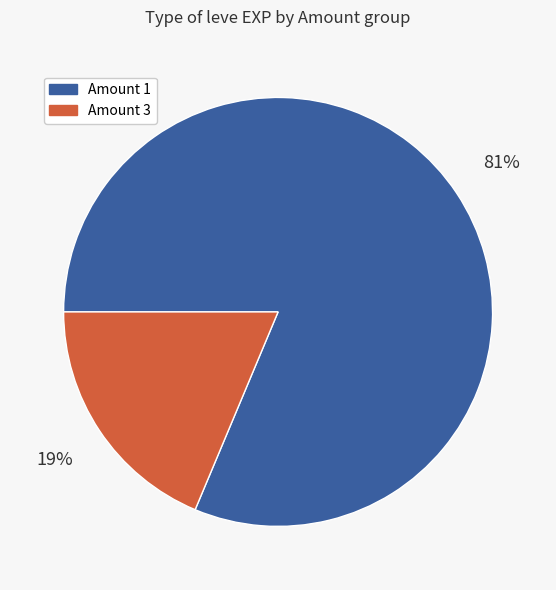

Is there any slice that represents more than half of the pie?

Yes